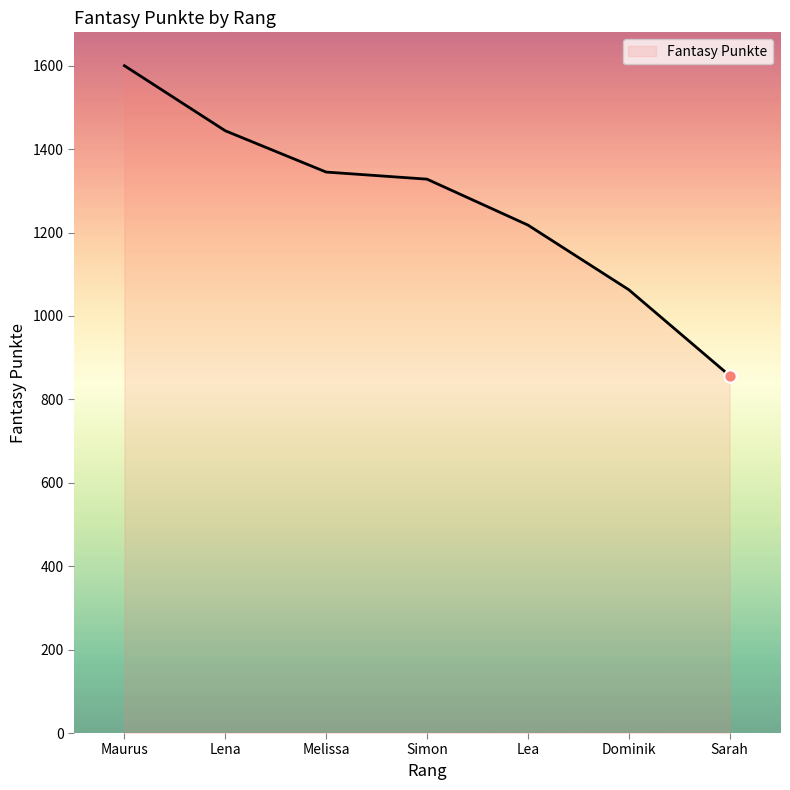

What is the change in value from Maurus to Lea?

-382